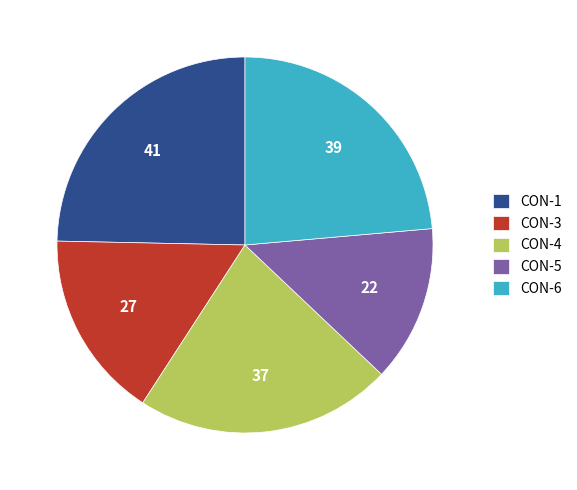

The CON-5 slice represents 13% of the pie. True or false?

True